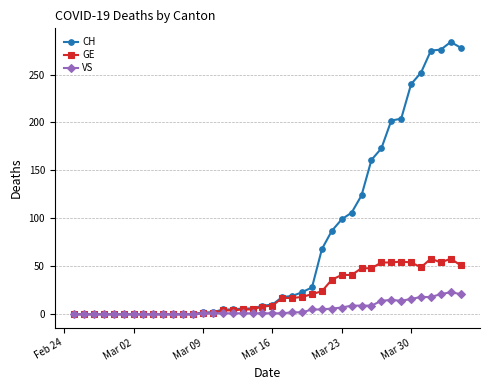

List the series in order of their overall mean, lowest first.

VS, GE, CH